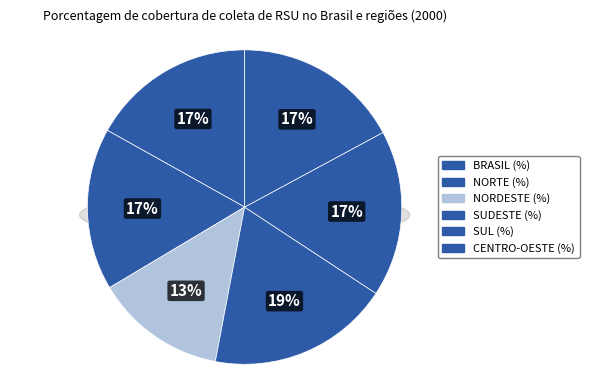

Rank the categories by value from lowest to highest.

NORDESTE (%), NORTE (%), BRASIL (%), SUL (%), CENTRO-OESTE (%), SUDESTE (%)